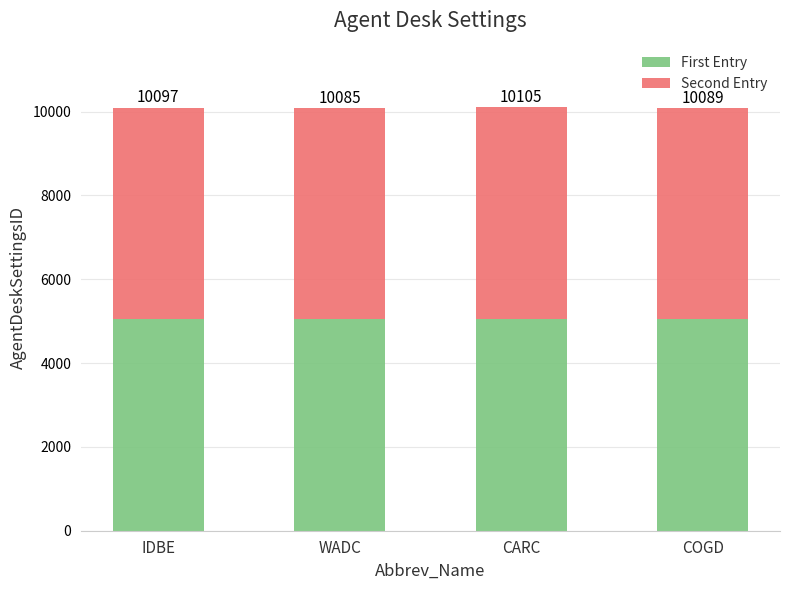

At which label does Second Entry first exceed 5049?

CARC